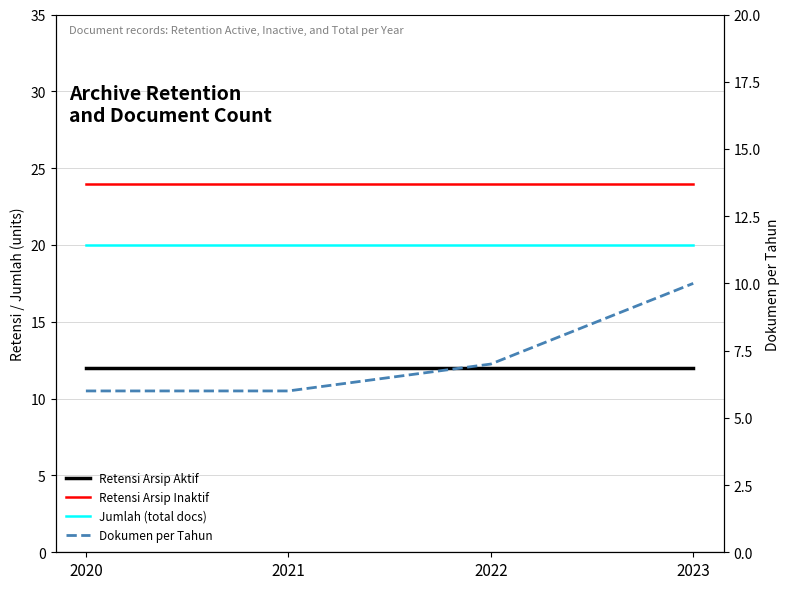

Reading left to right, what are all the values shown in this chart?

Retensi Arsip Aktif: 12	12	12	12
Retensi Arsip Inaktif: 24	24	24	24
Jumlah (total docs): 20	20	20	20
Dokumen per Tahun: 6	6	7	10